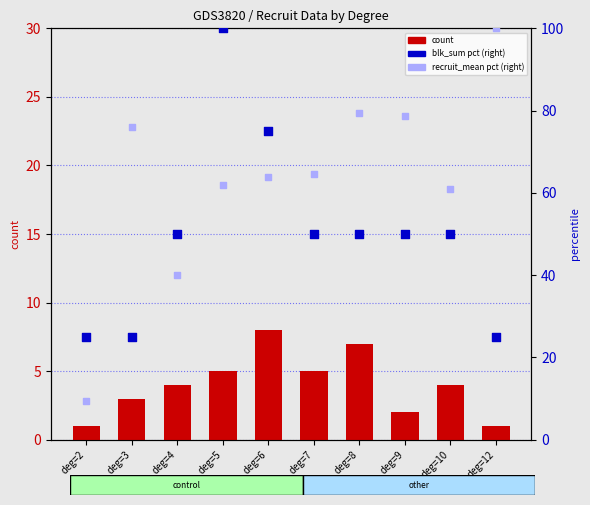

At how many categories does at least one series exceed 37?

9